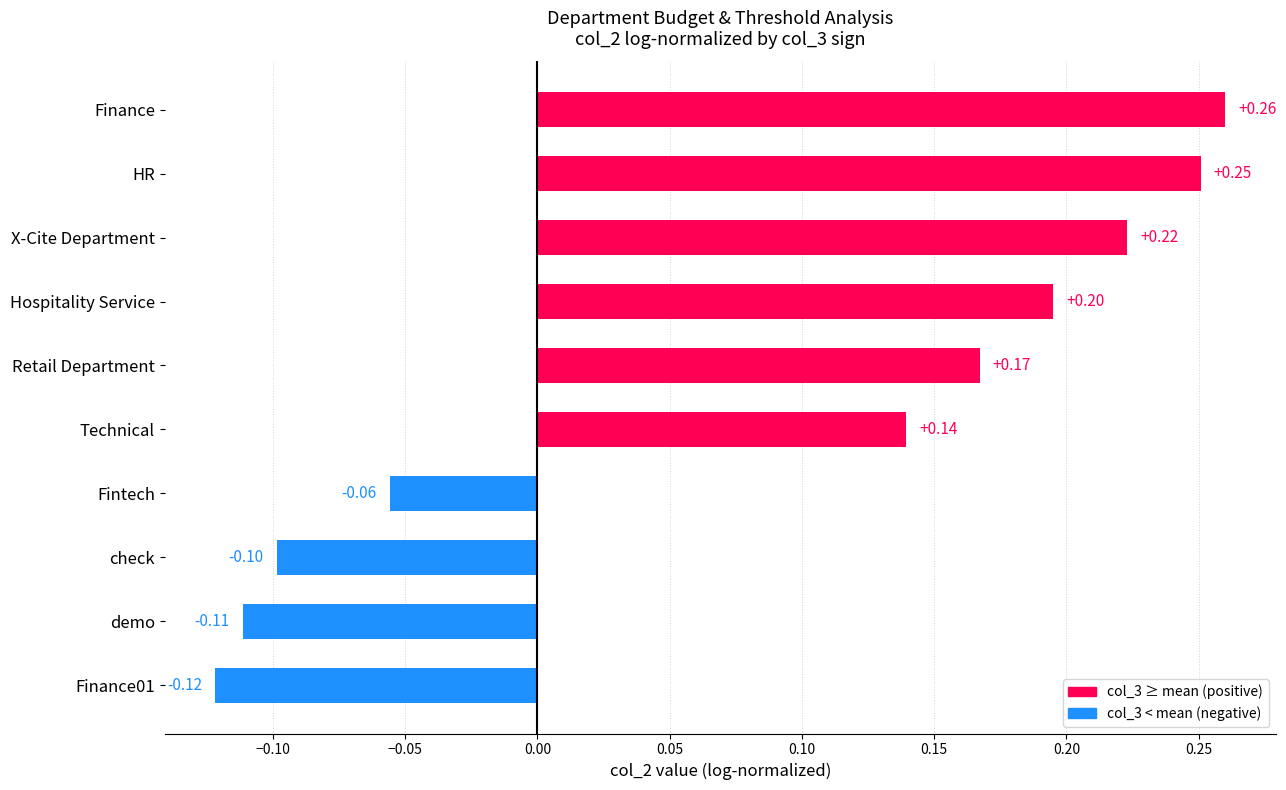

Between demo and Hospitality Service, which is larger?

Hospitality Service